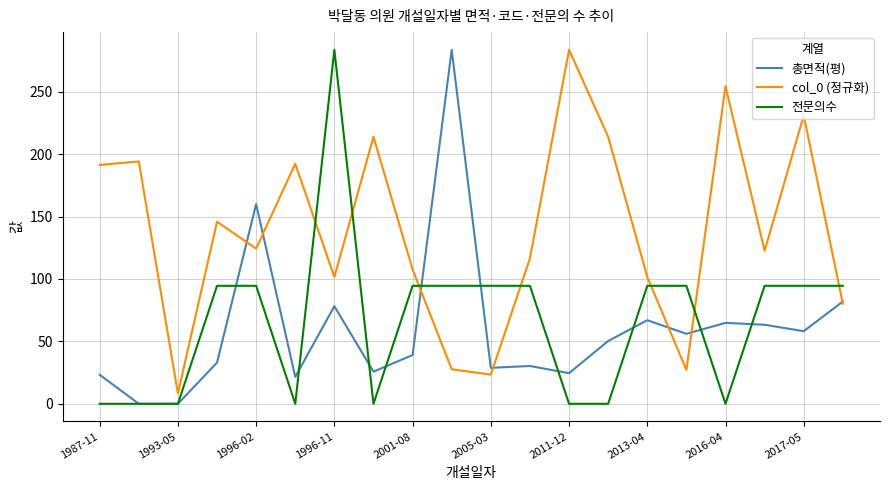

After their last crossing, which series has the higher values: col_0 (정규화) or 전문의수?

전문의수